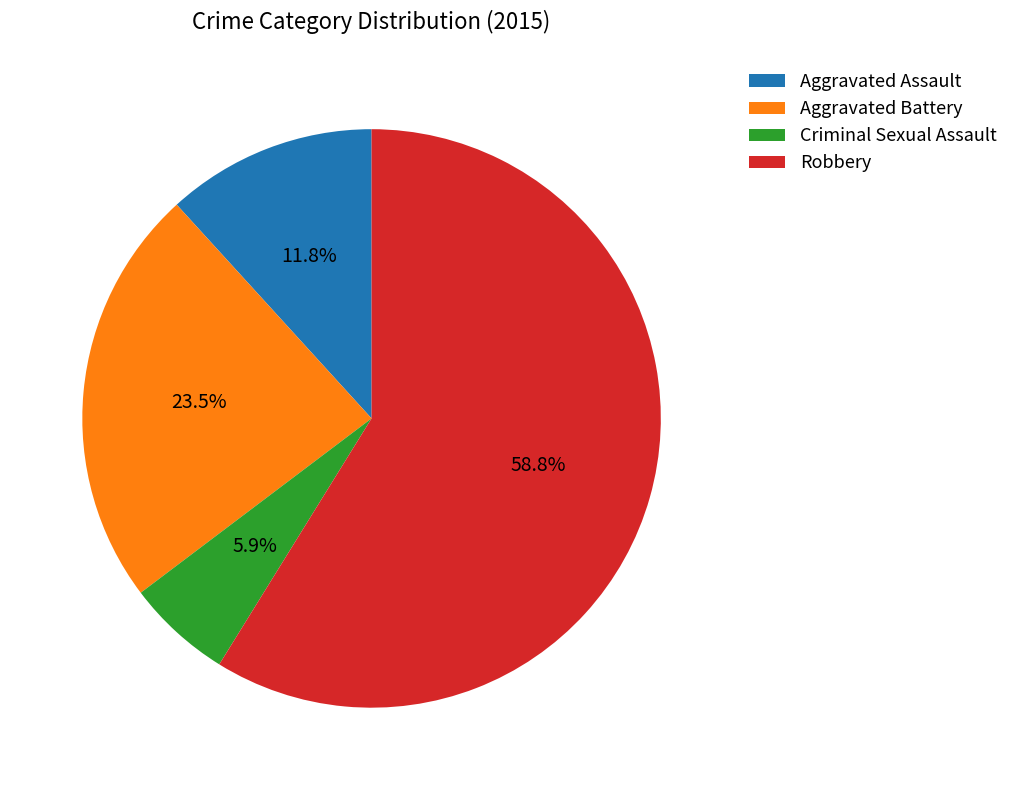

How many segments does this pie chart have?

4